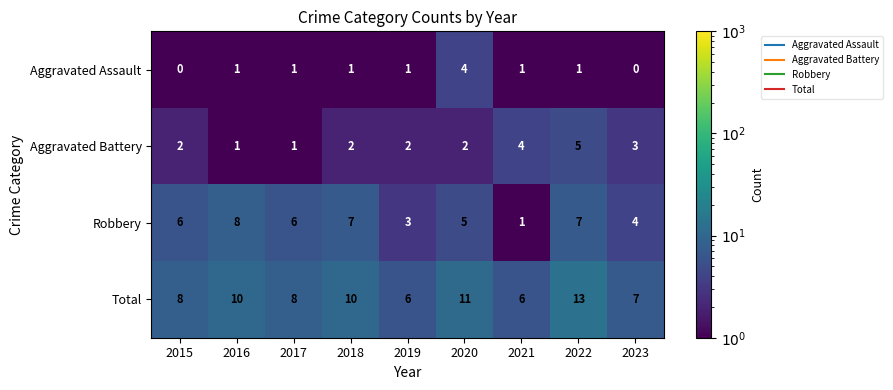

Is it true that Aggravated Assault equals 1 at 2016?

True